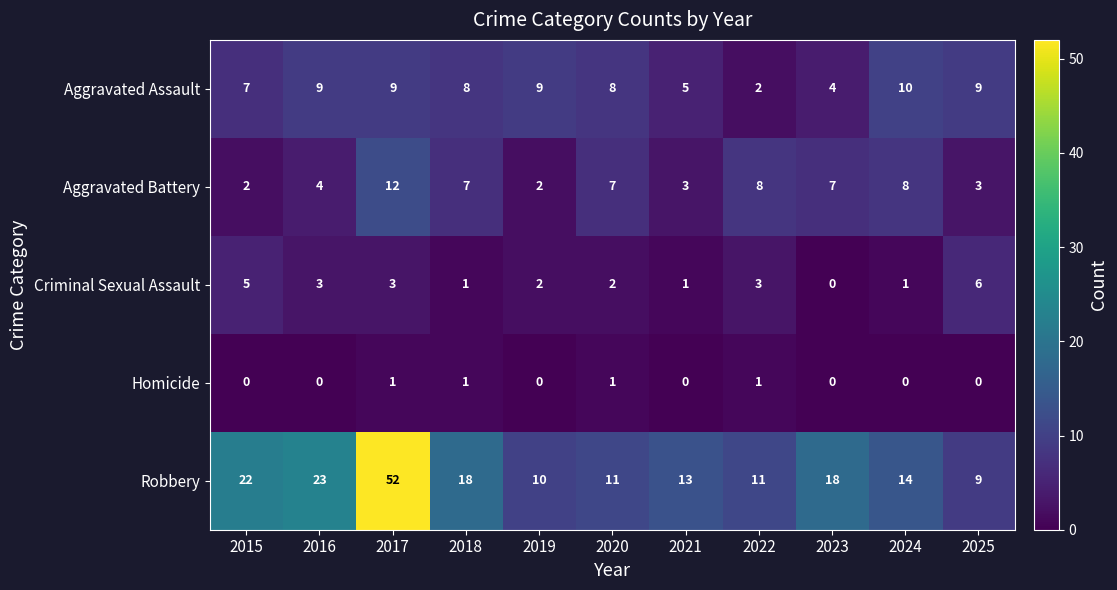

Rank the series at 2015 from lowest to highest value.

Homicide, Aggravated Battery, Criminal Sexual Assault, Aggravated Assault, Robbery